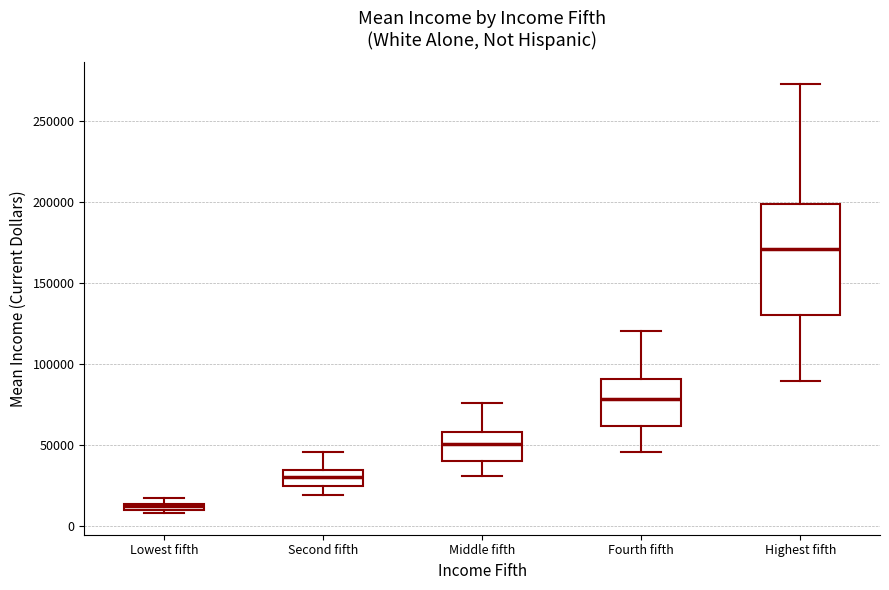

Which box has the highest median line?

Highest fifth